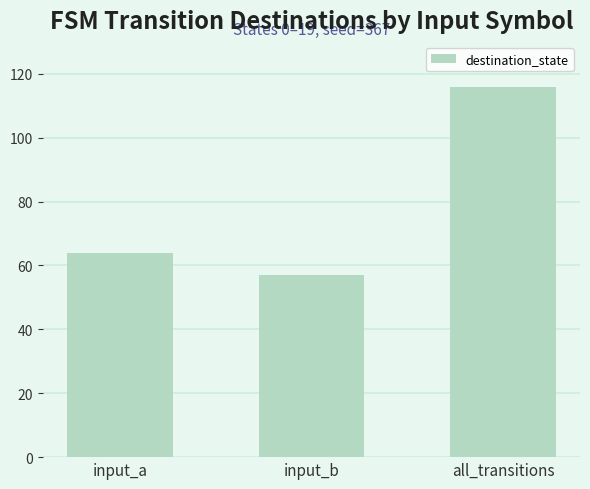

What is the maximum value shown in the chart?

116